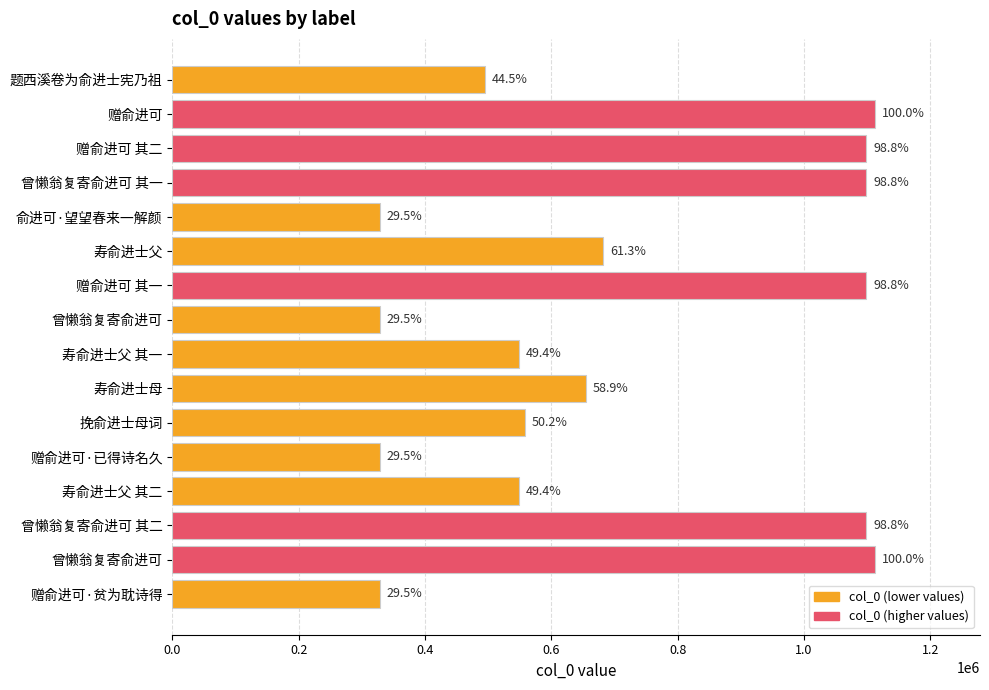

What is the maximum value shown in the chart?

1111937